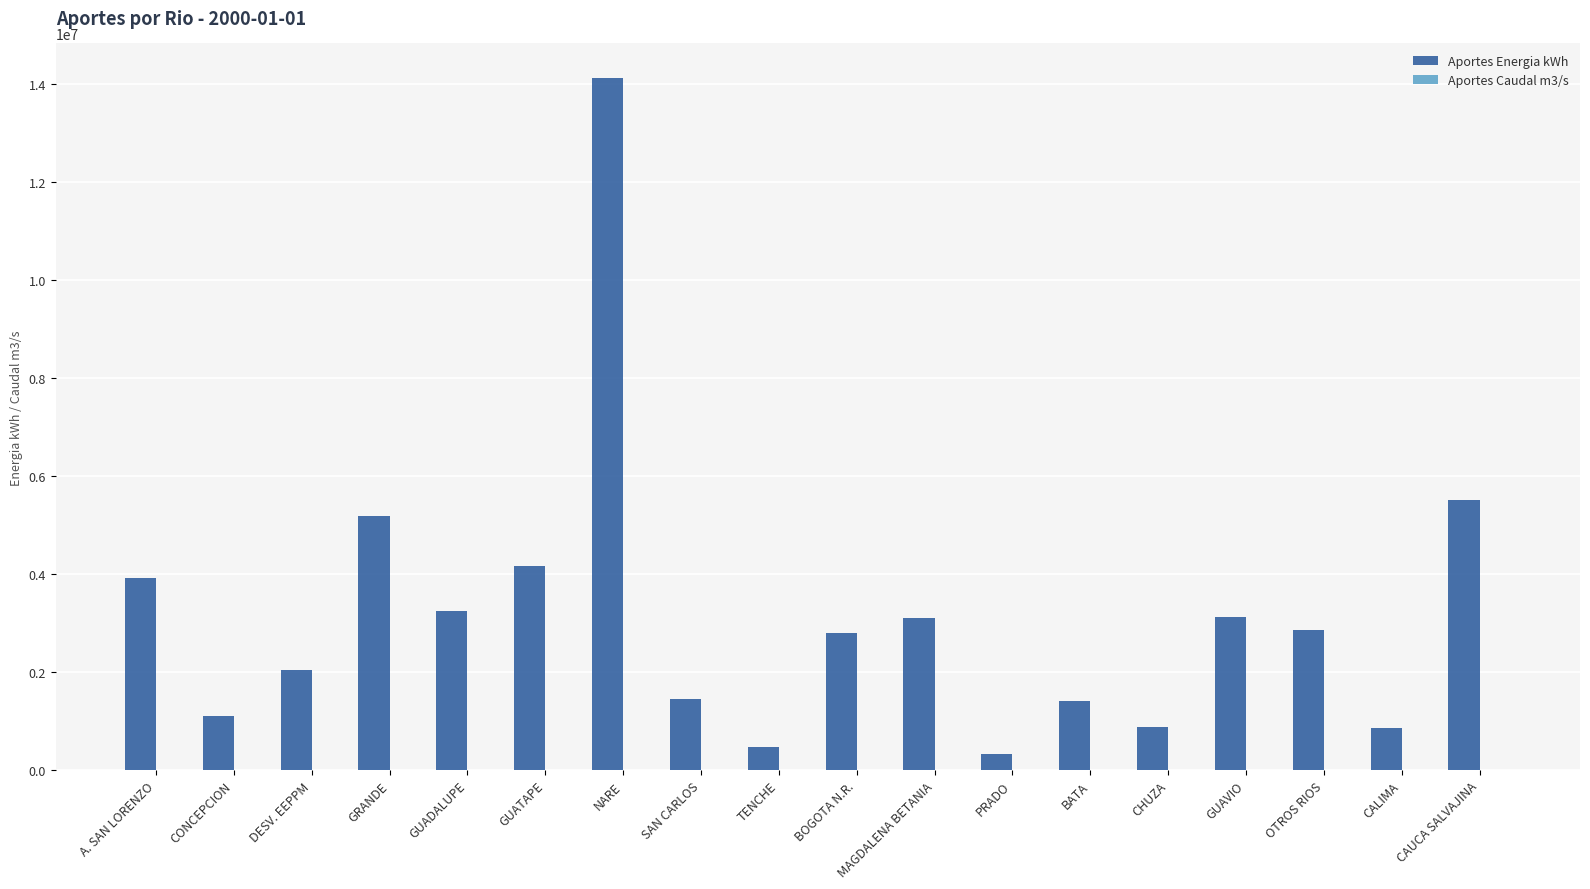

At which label is Aportes Energia kWh closest to 7233250?

CAUCA SALVAJINA